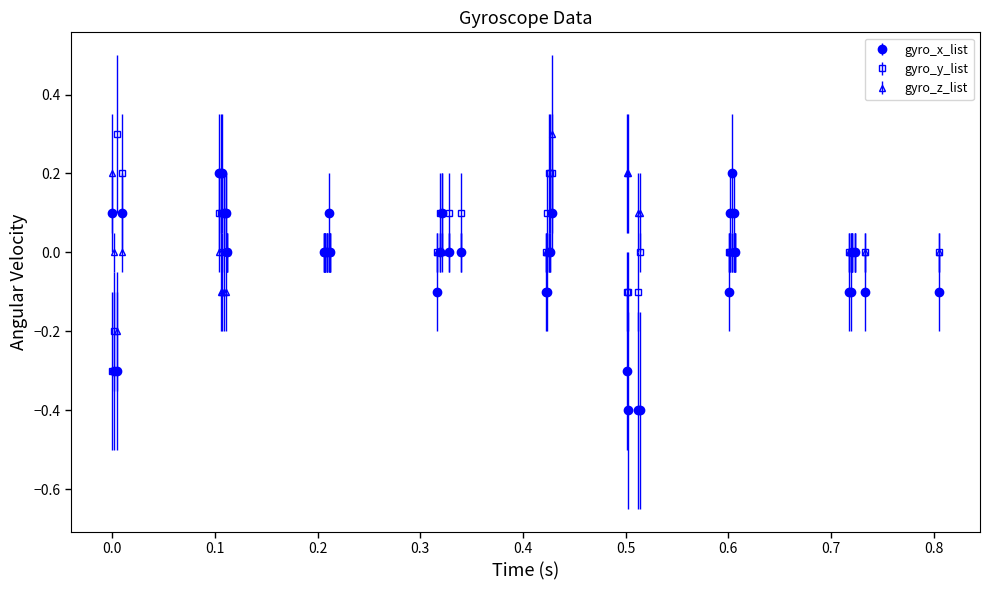

What is the greatest value displayed?

0.3